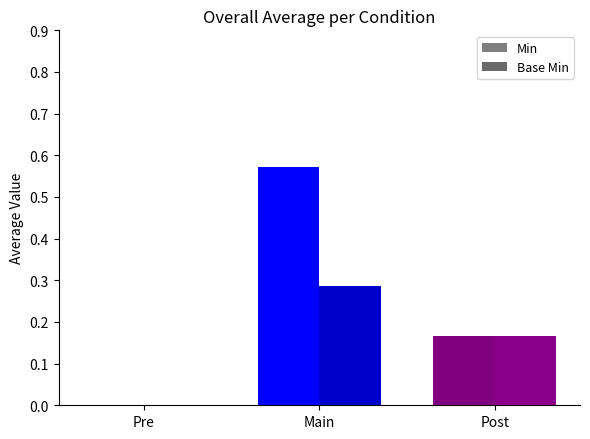

What is the difference between the Base Min values at Main and Post?

0.1